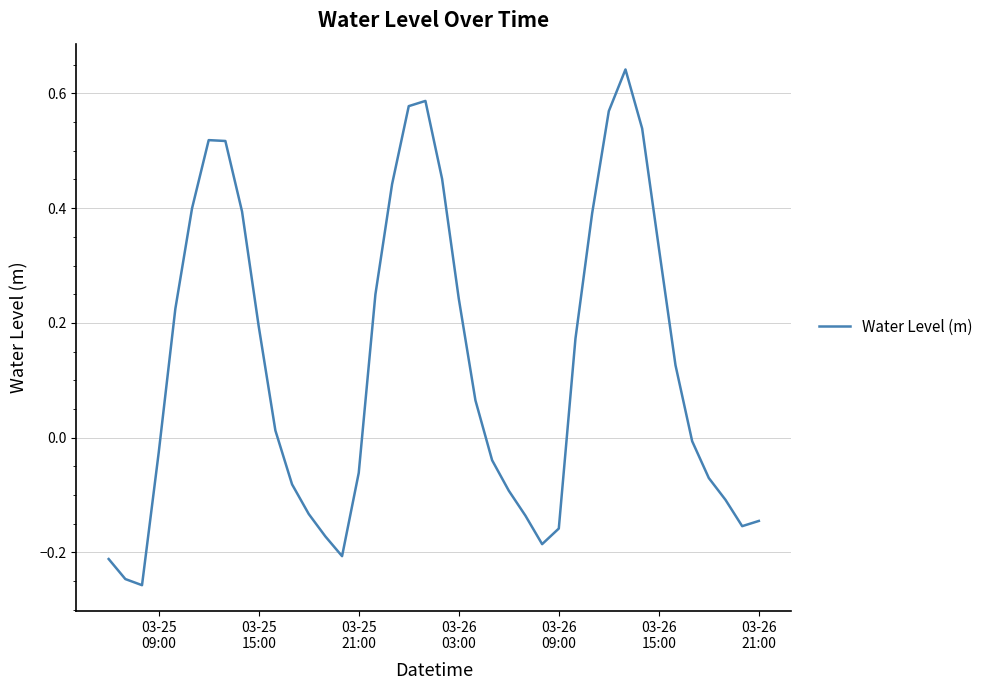

True or false: there are more than 1 points higher than both neighbors.

True